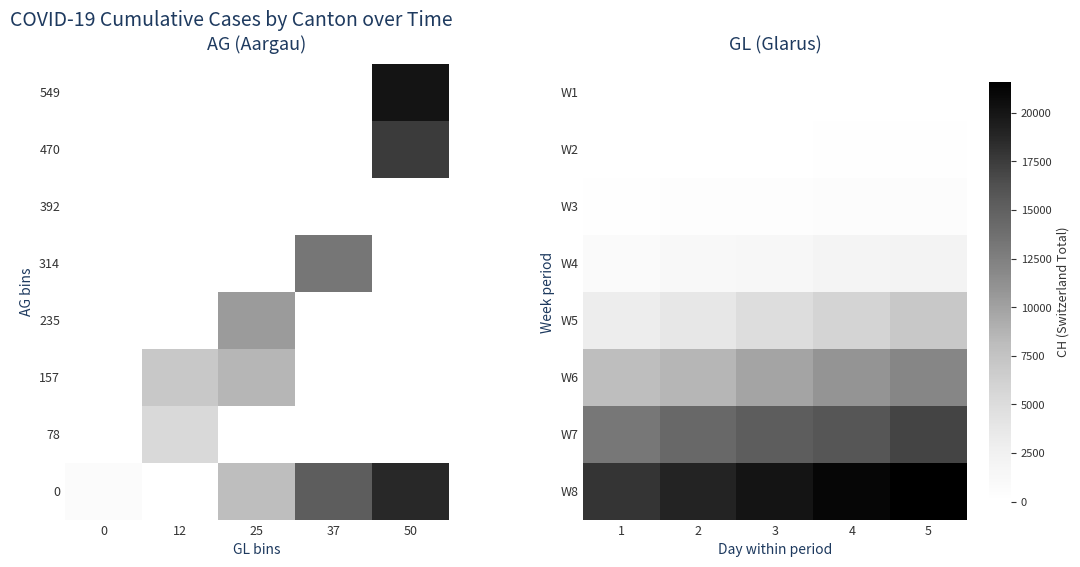

What is the sum of the W1 values at 3 and 5?

38